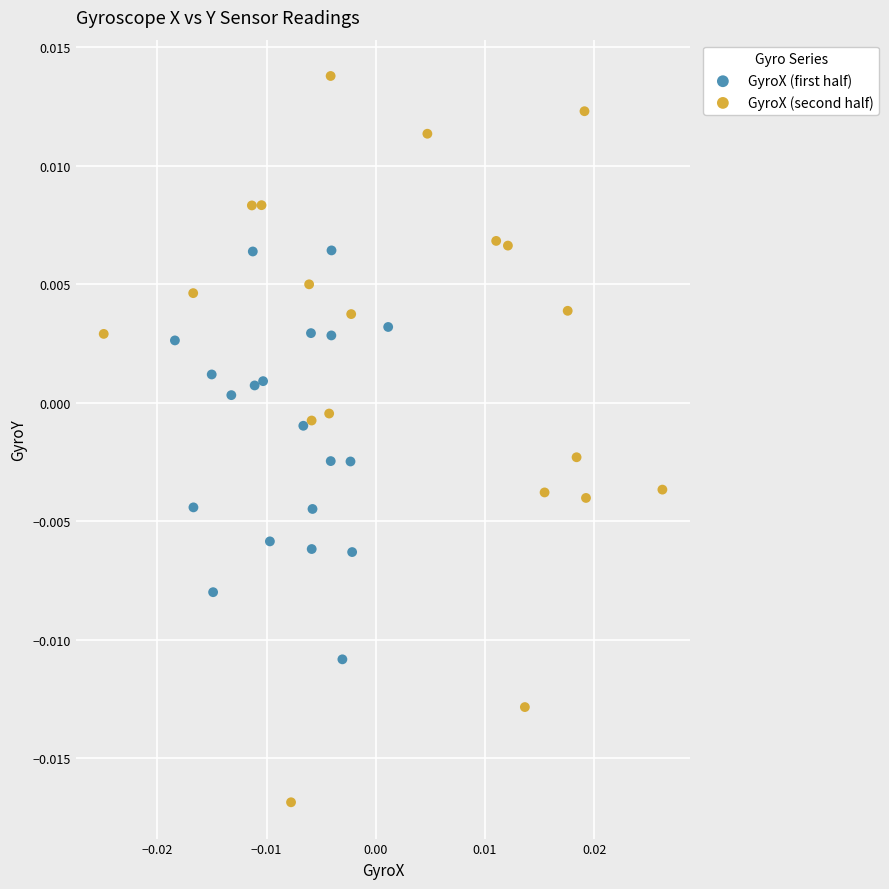

Which series contains the highest Y value?

GyroX (second half)